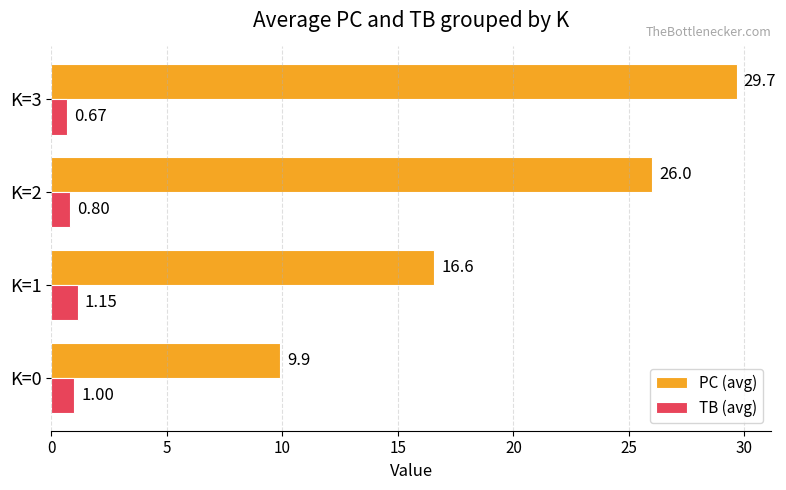

At K=3, list the series in order from largest to smallest.

PC (avg), TB (avg)